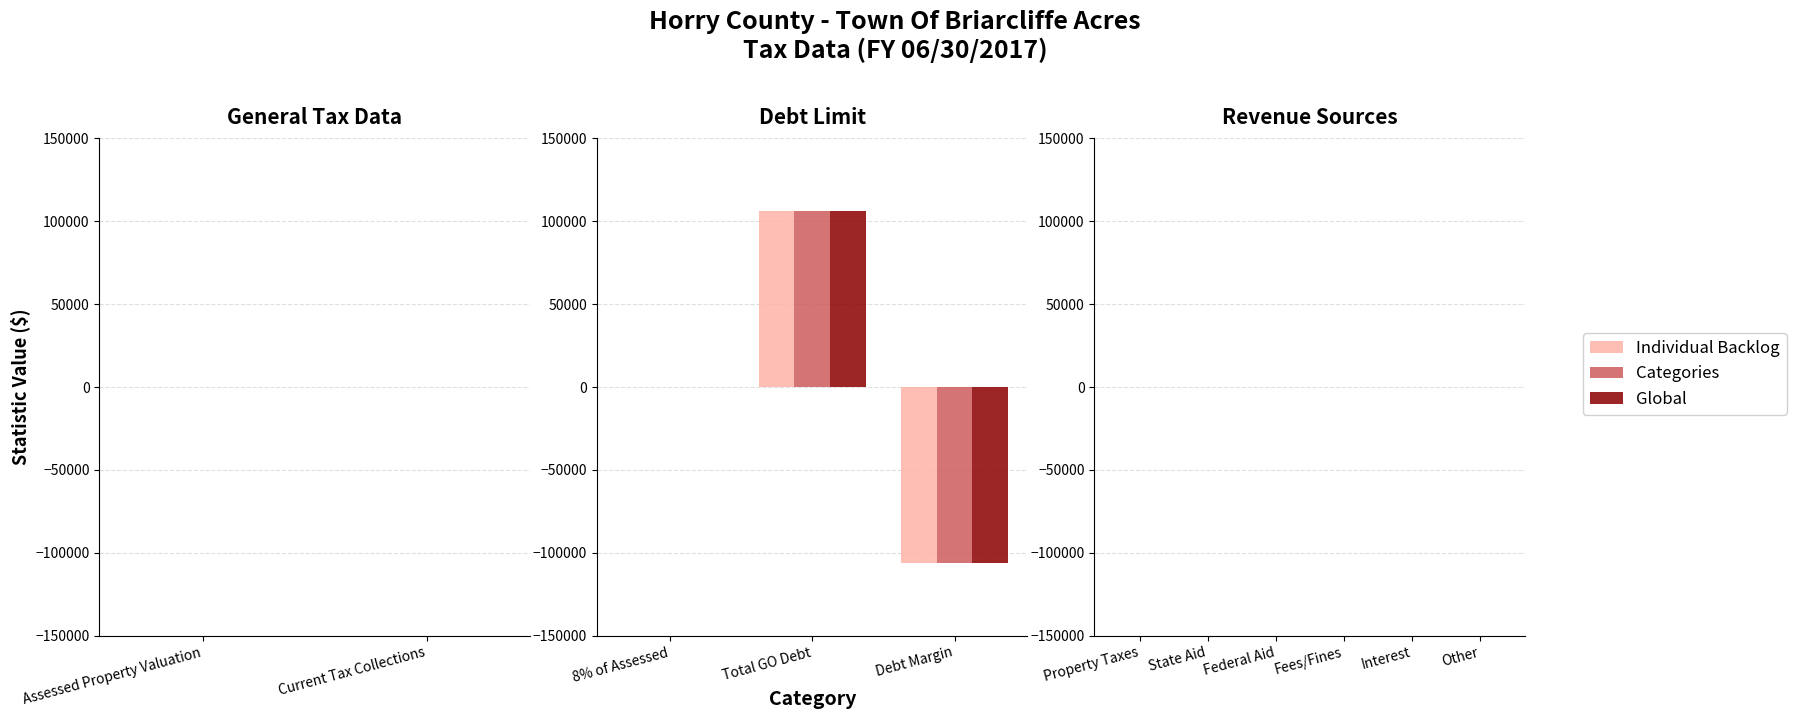

How many series are shown in this chart?

3